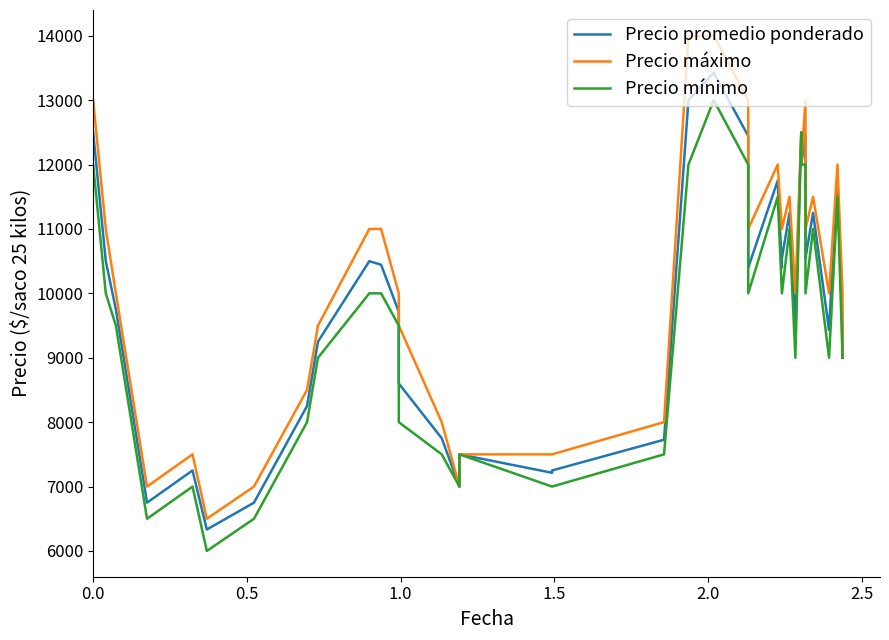

What is the average value of the Precio mínimo series?

9425